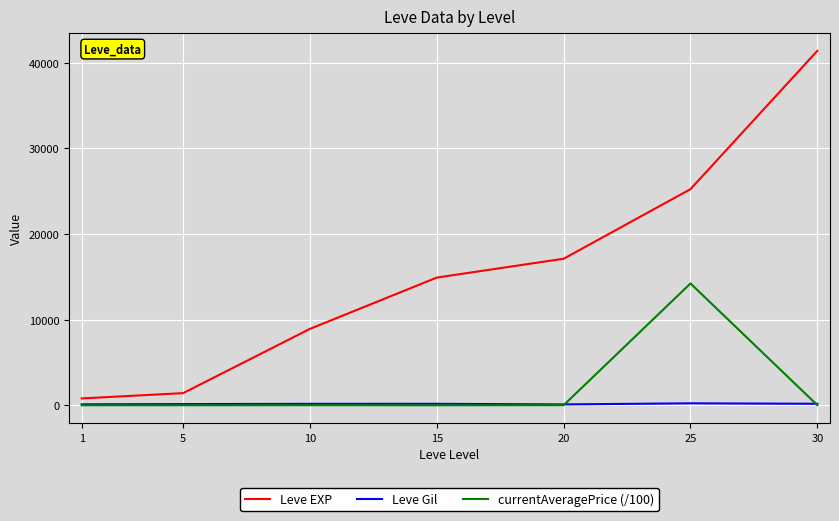

Count the number of data series in this chart.

3